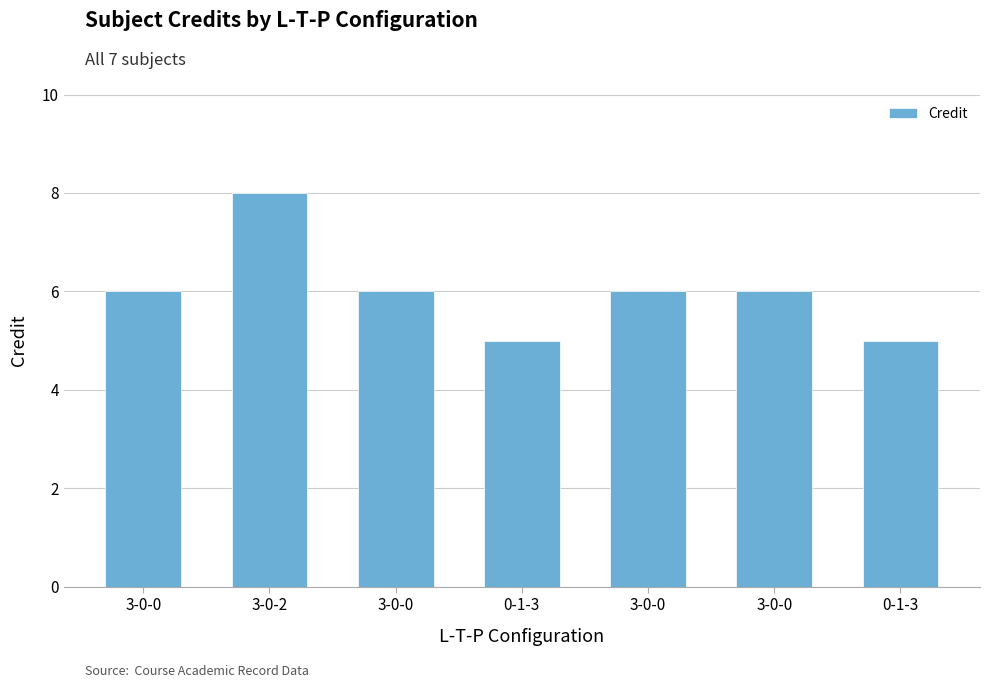

How many bars are there in total?

7